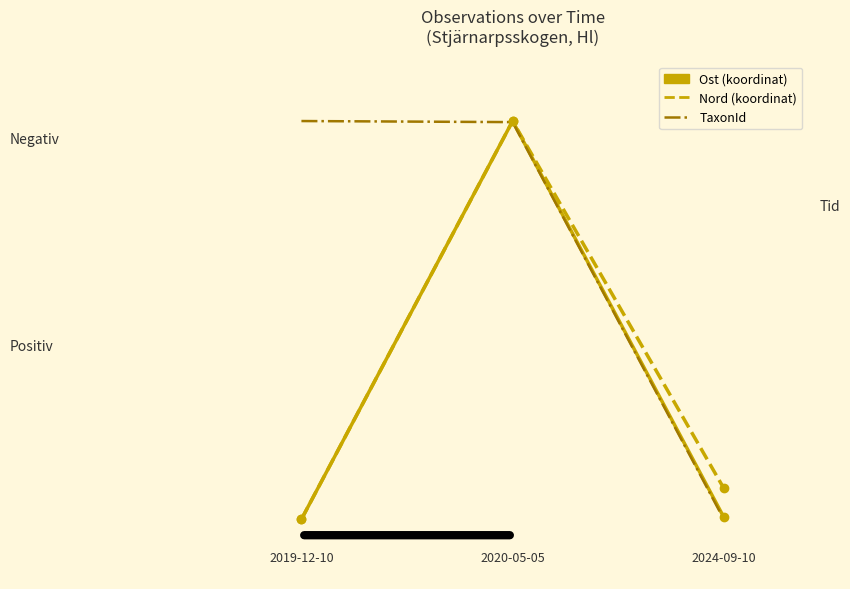

Is this an area chart (filled region under the line)?

No